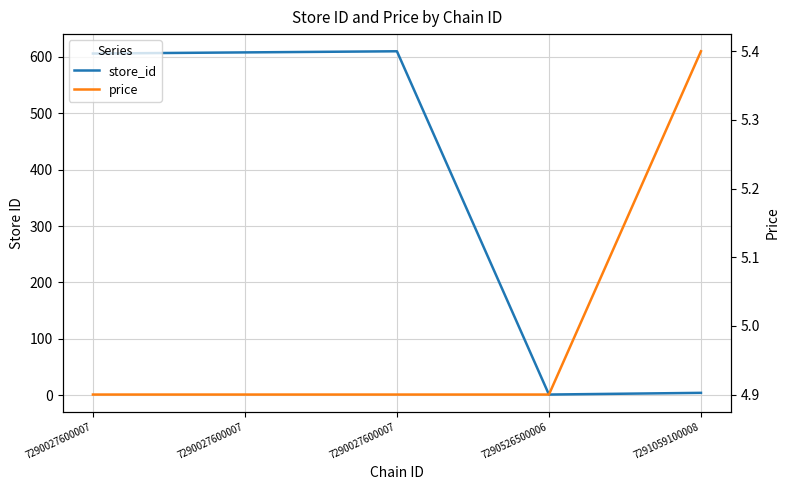

What is the lowest value of the store_id series?

1.0